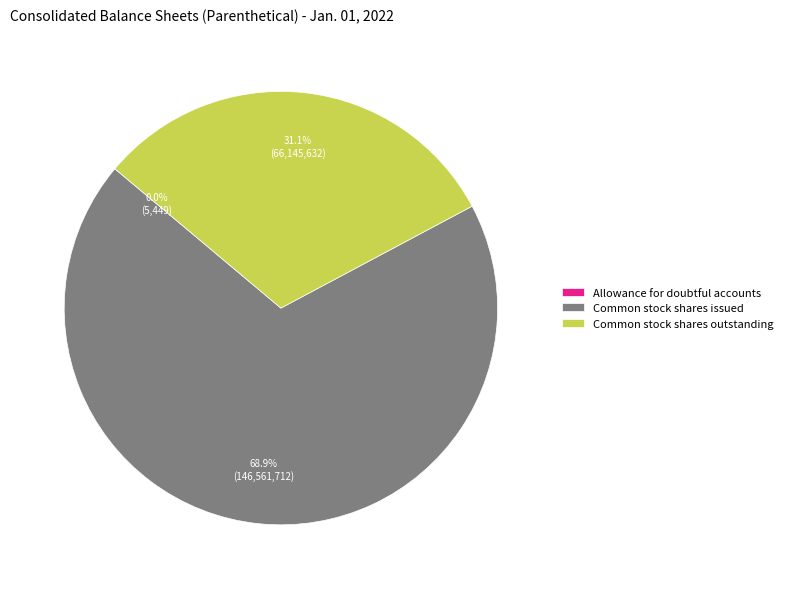

Does Common stock shares issued account for over 50% of the chart?

Yes